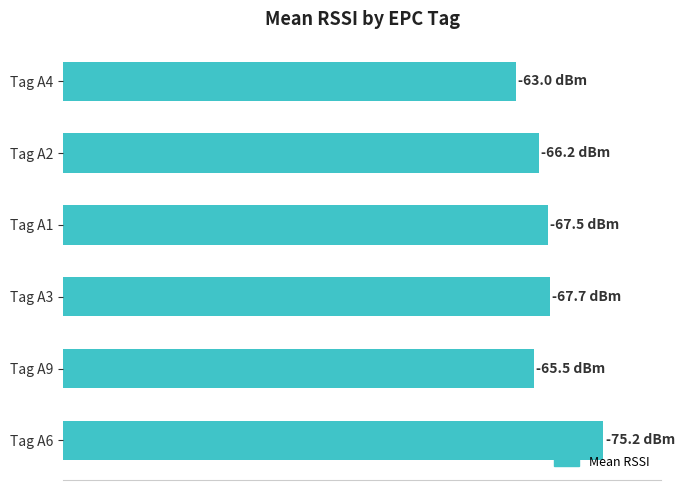

Are the bars horizontal?

Yes